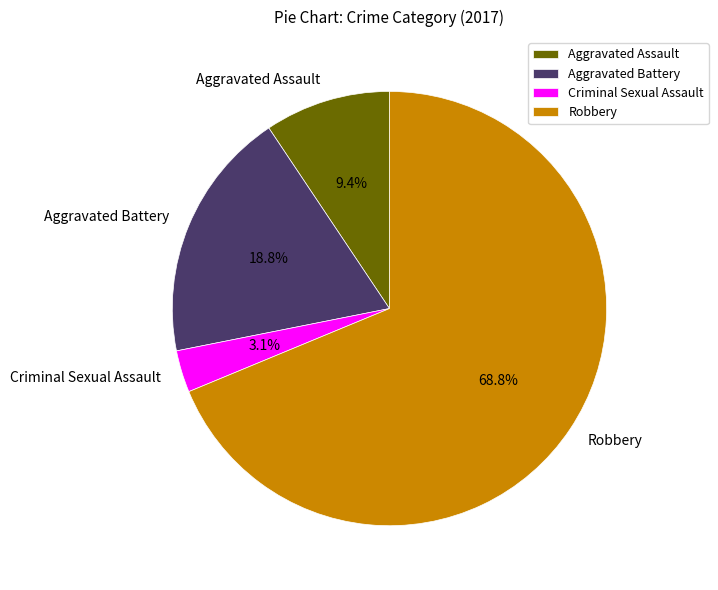

What is the total percentage of Robbery and Aggravated Battery?

87.5%